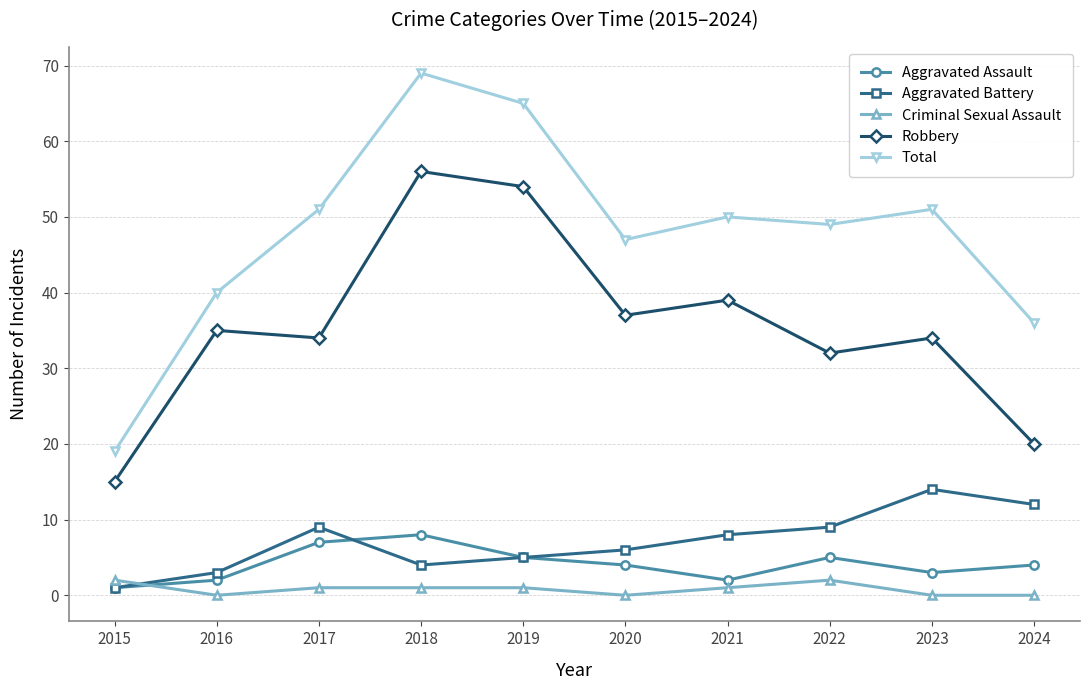

Reading right to left, transcribe all the data shown in this chart.

Aggravated Assault: 2024=4	2023=3	2022=5	2021=2	2020=4	2019=5	2018=8	2017=7	2016=2	2015=1
Aggravated Battery: 2024=12	2023=14	2022=9	2021=8	2020=6	2019=5	2018=4	2017=9	2016=3	2015=1
Criminal Sexual Assault: 2024=0	2023=0	2022=2	2021=1	2020=0	2019=1	2018=1	2017=1	2016=0	2015=2
Robbery: 2024=20	2023=34	2022=32	2021=39	2020=37	2019=54	2018=56	2017=34	2016=35	2015=15
Total: 2024=36	2023=51	2022=49	2021=50	2020=47	2019=65	2018=69	2017=51	2016=40	2015=19